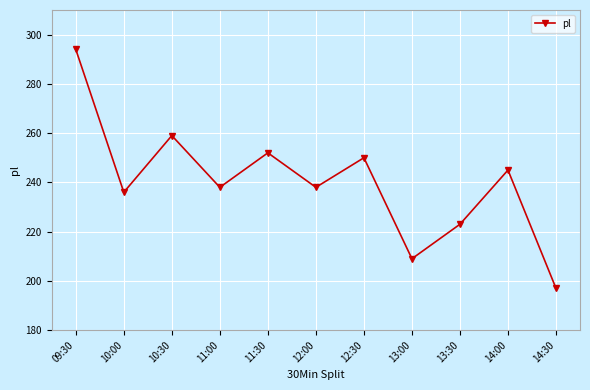

How many interior local peaks (higher than both neighbors) does the data have?

4